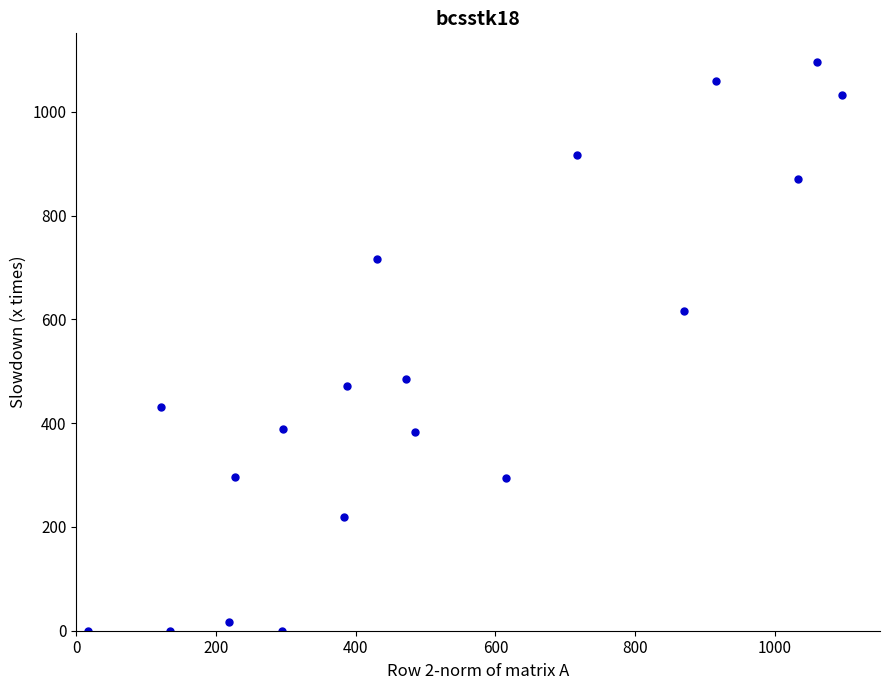

What is the range of X values (max minus min)?

1079.4